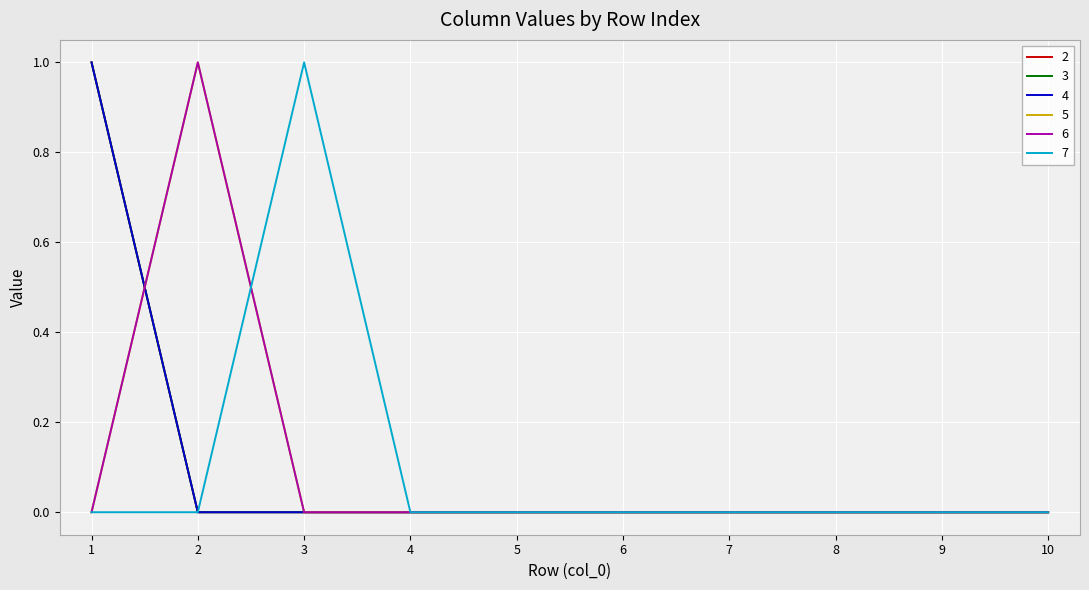

Which label corresponds to the smallest value in the chart?

2